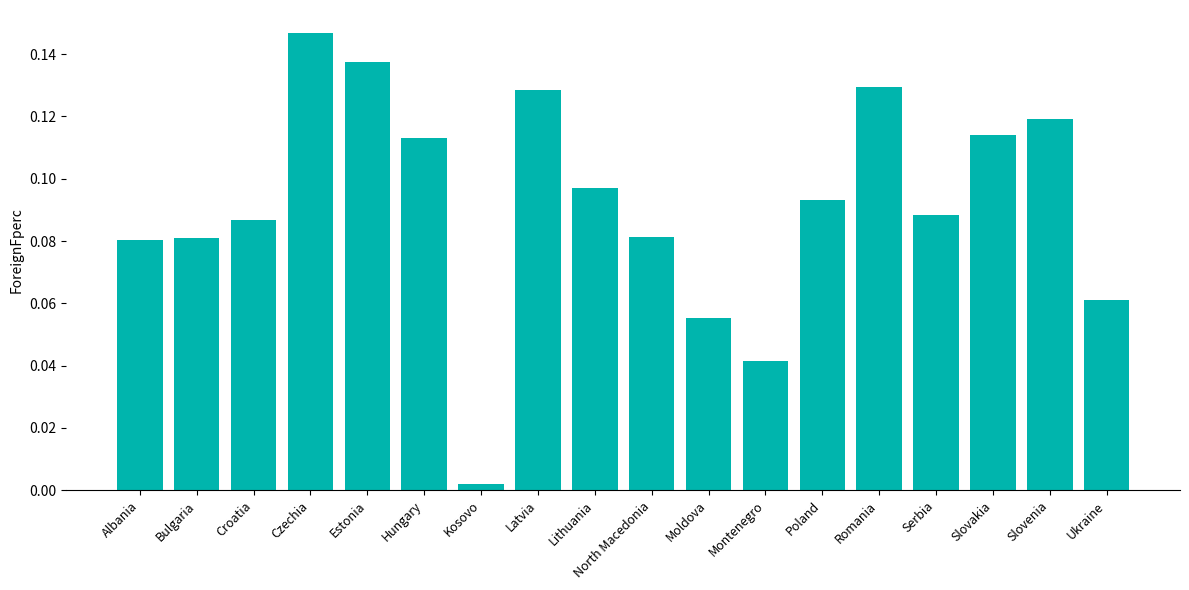

What position from the left is North Macedonia?

10